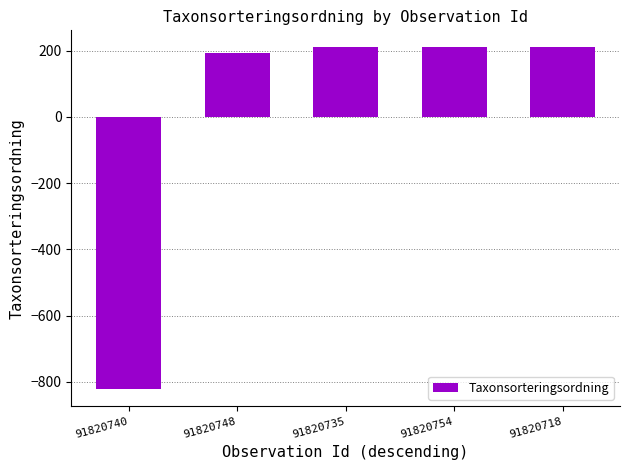

Is it true that the value at 91820735 is 298?

False